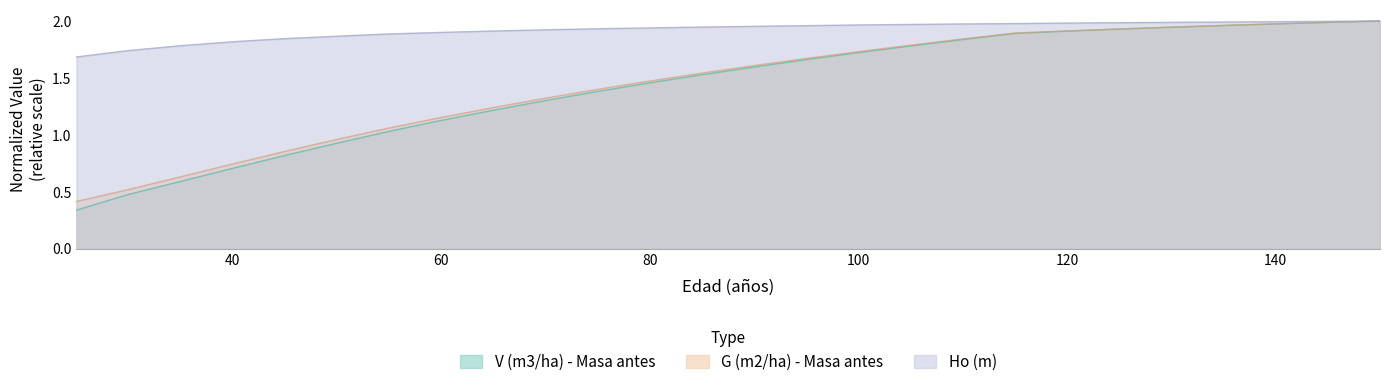

True or false: V (m3/ha) - Masa antes and Ho (m) cross at least once.

False